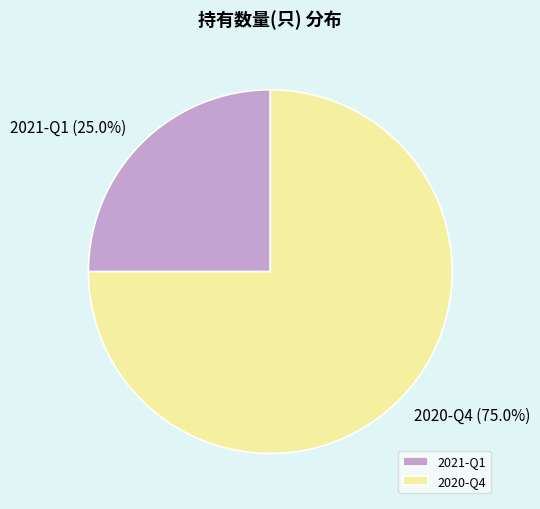

What percentage is the 2020-Q4 slice, to the nearest percent?

75%